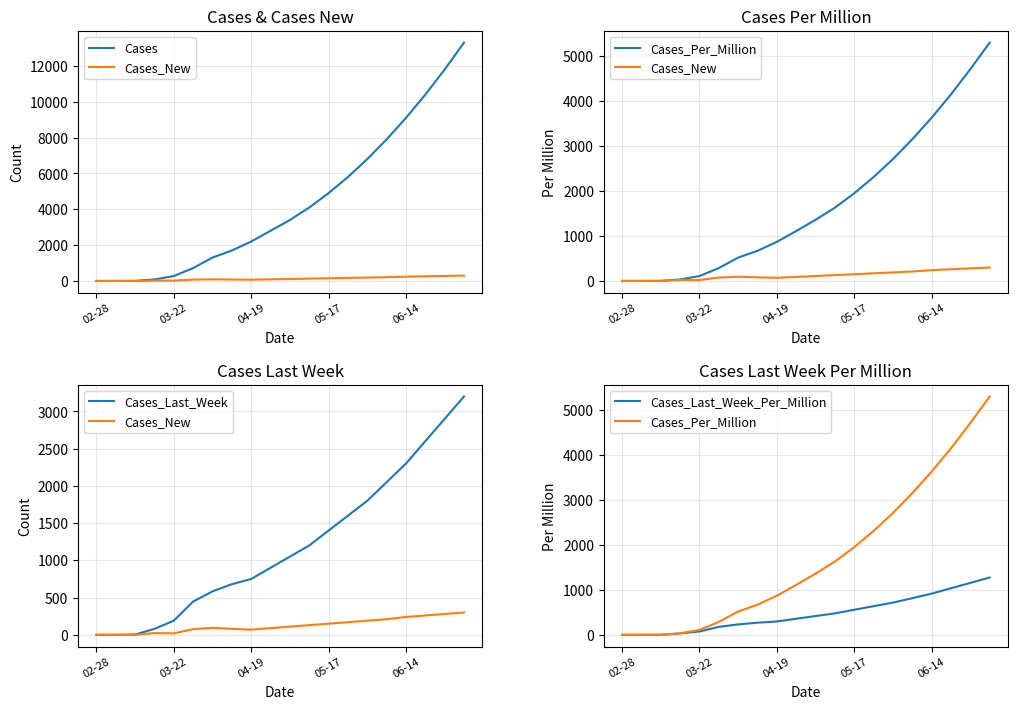

What is the total value across all series at 15?

14125